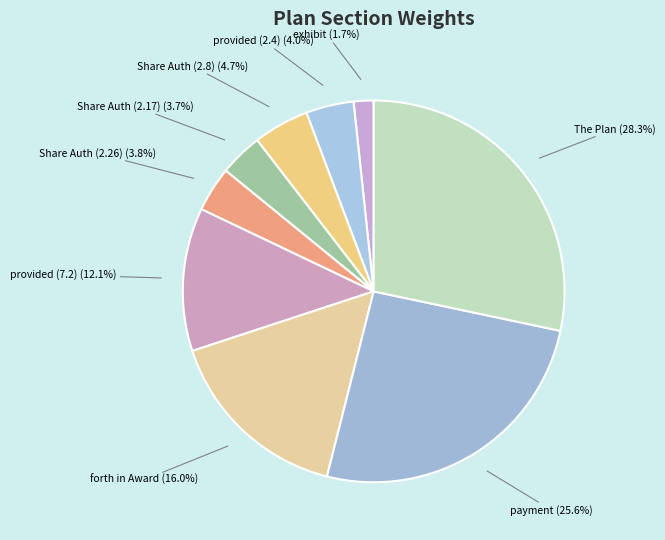

Does Share Auth (2.17) account for over 50% of the chart?

No